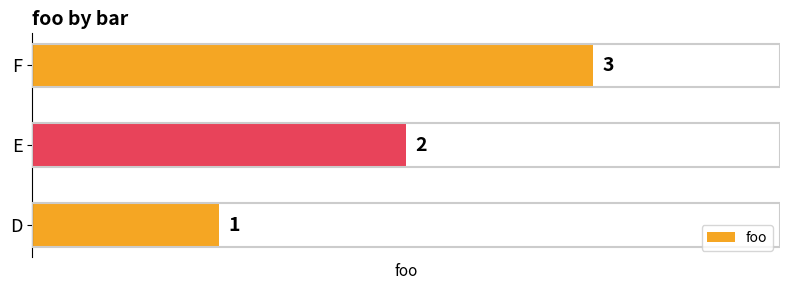

Rank the categories by value from lowest to highest.

D, E, F